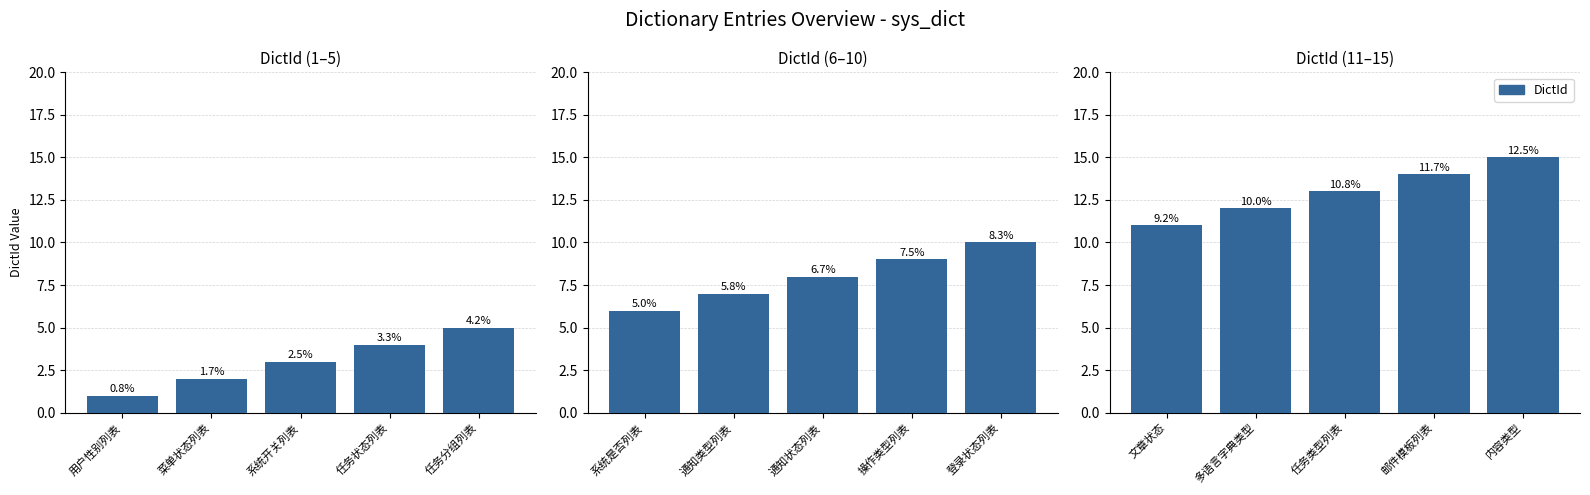

How many distinct data groups are displayed?

1